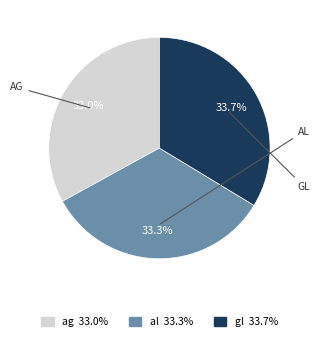

Combined, do al and ag account for over 50%?

Yes